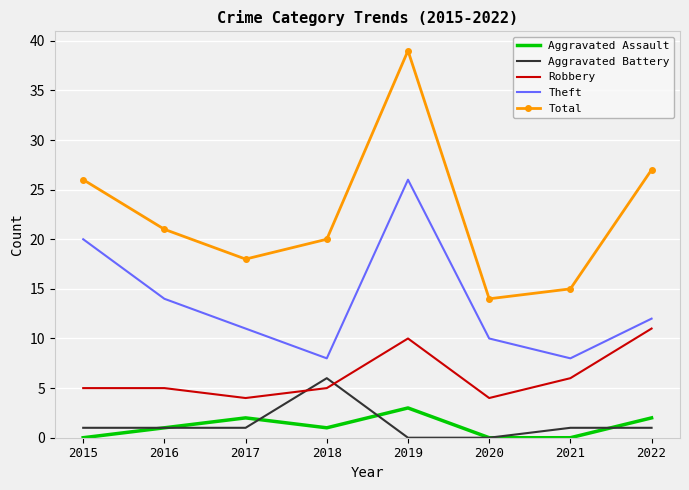

Where is the first local maximum for Total?

2019